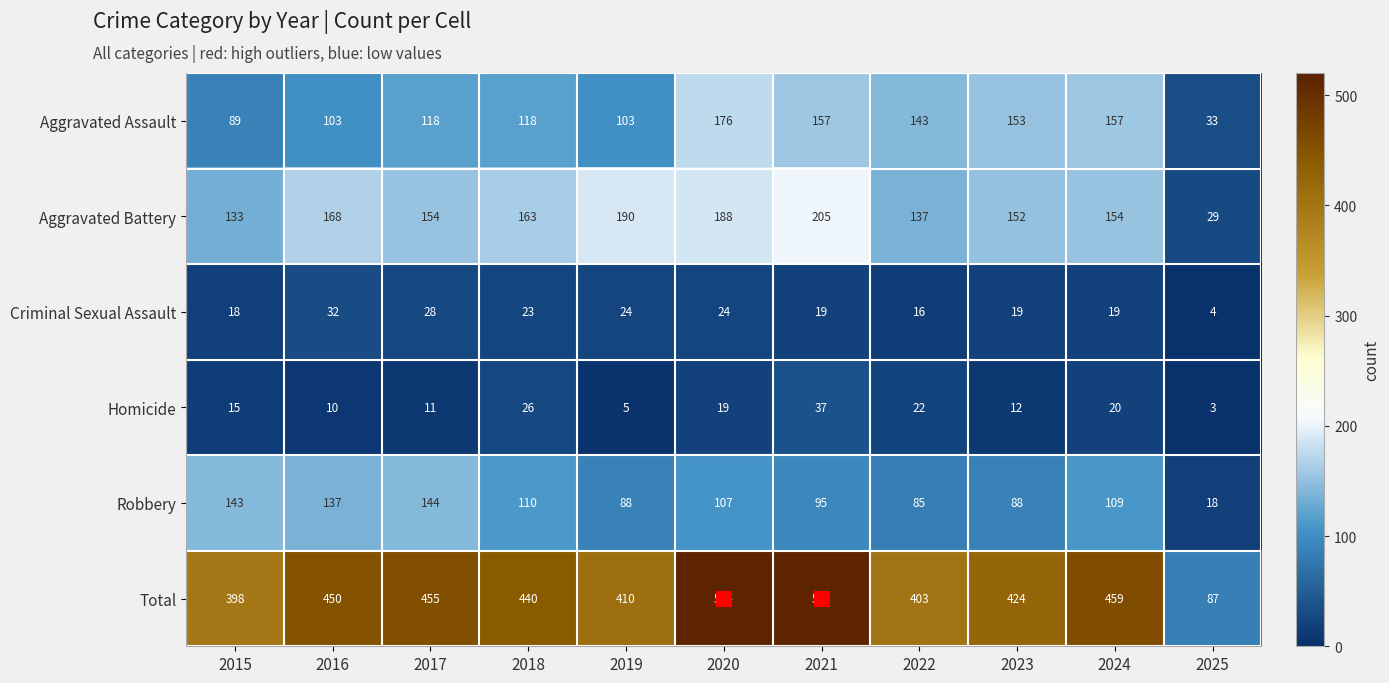

What is the spread (max minus min) of values at 2021?

494